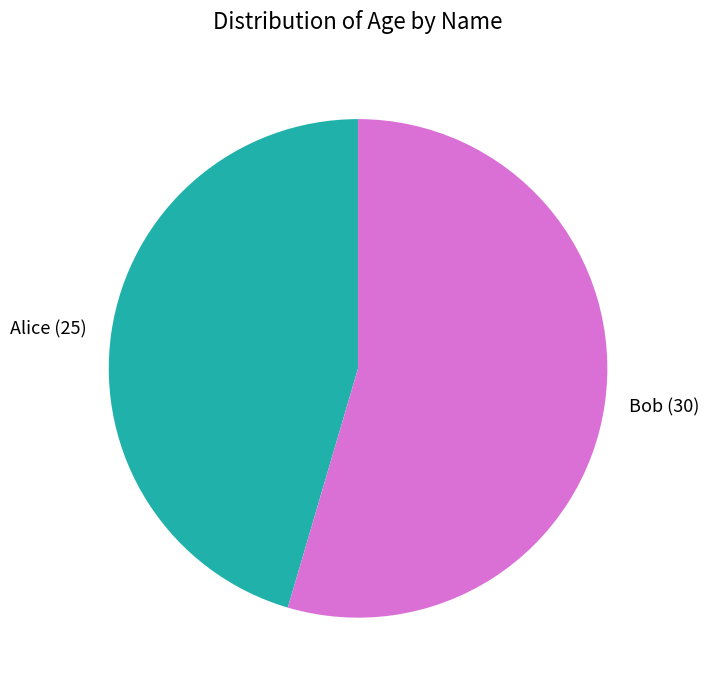

Do Bob and Alice together represent more than half of the pie?

Yes